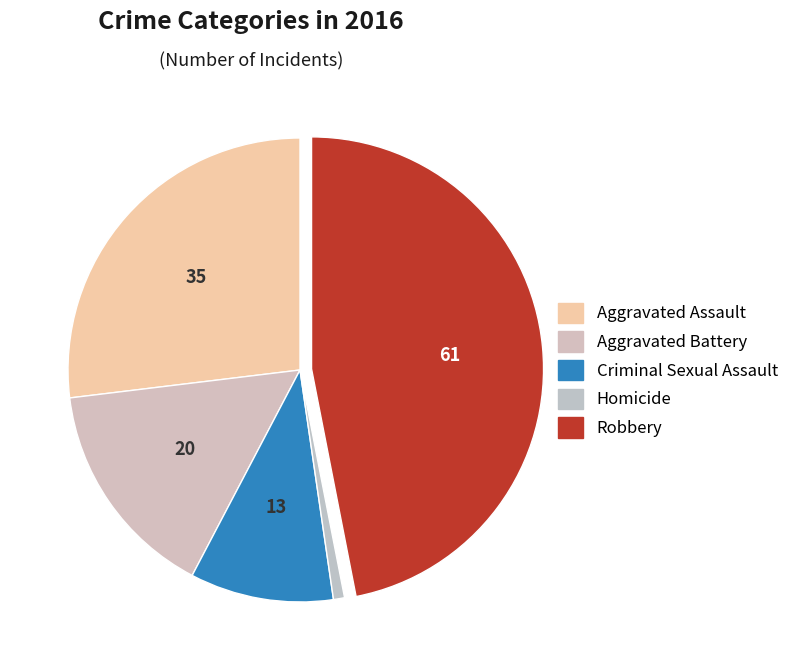

To the nearest percent, what percentage of the pie is Criminal Sexual Assault?

10%